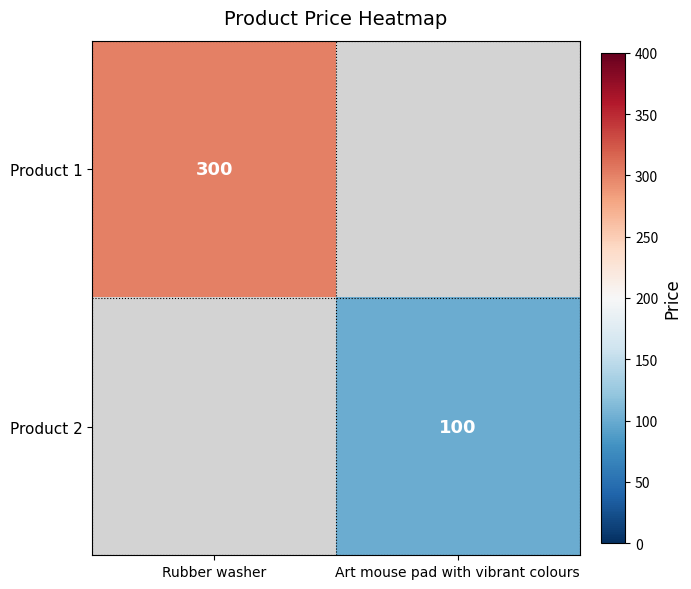

Between Art mouse pad with vibrant colours and Rubber washer, which is larger?

Rubber washer